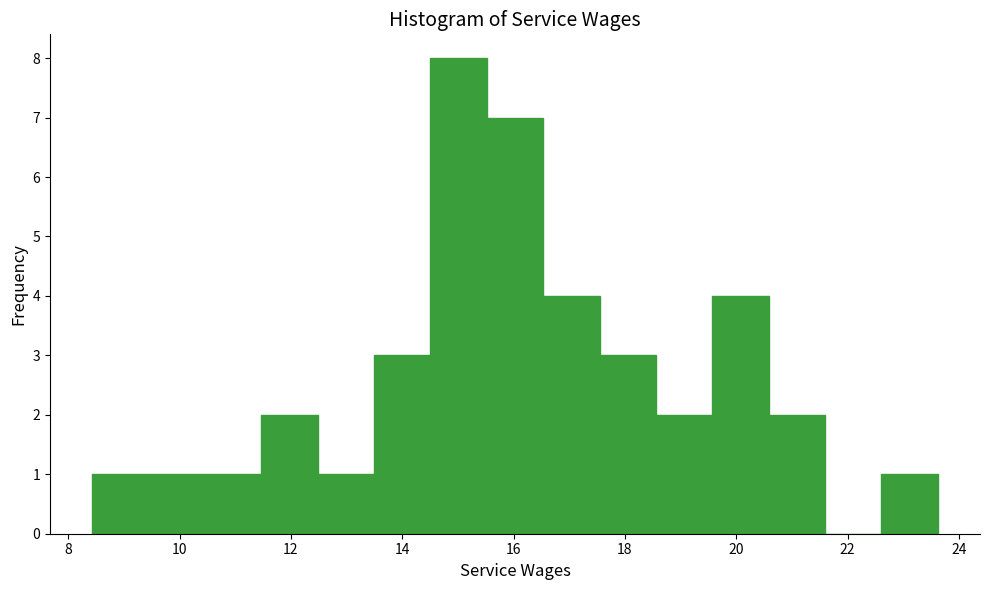

Reading left to right, transcribe this chart: for each bar, give the range it covers on the x-axis and its height. Neither the bar edges nor the heights are printed on the chart, so give them approximately, as read against the axes.

8.4 to 9.4: 1
9.4 to 10.4: 1
10.4 to 11.4: 1
11.4 to 12.4: 2
12.4 to 13.4: 1
13.4 to 14.6: 3
14.6 to 15.6: 8
15.6 to 16.6: 7
16.6 to 17.6: 4
17.6 to 18.6: 3
18.6 to 19.6: 2
19.6 to 20.6: 4
20.6 to 21.6: 2
21.6 to 22.6: 0
22.6 to 23.6: 1